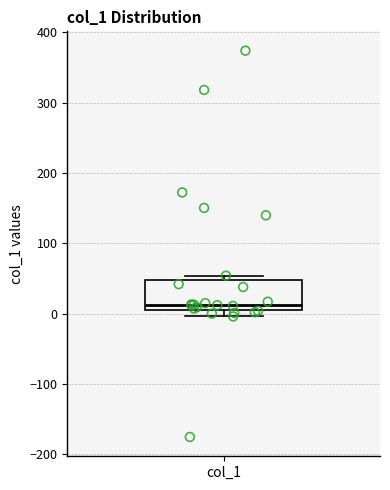

Transcribe this box plot: give where the median line is, the range the box spans, and where the two whiskers end, as read against the y-axis. The values are not printed on the chart, so give them approximately, as read against the axis.

median 10 (just above the box's lower edge), box 10 to 50, whiskers 0 to 50 (just above the box's upper edge)